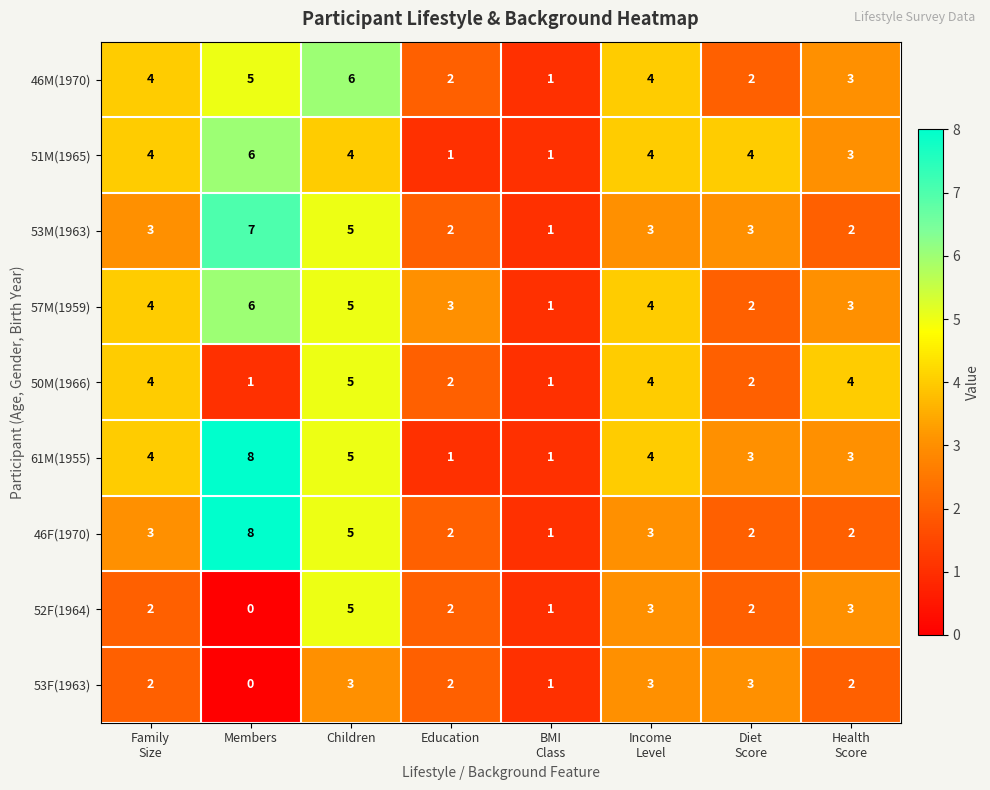

What is the average value of the 57M(1959) series?

4